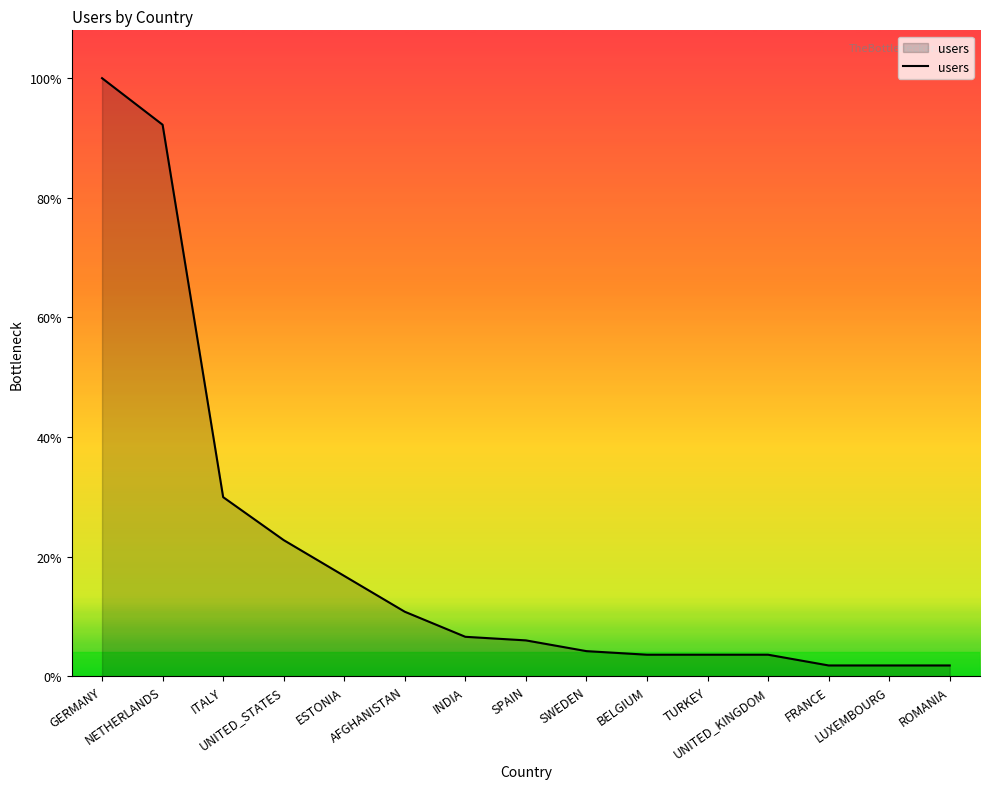

What position from the left is UNITED_STATES?

4